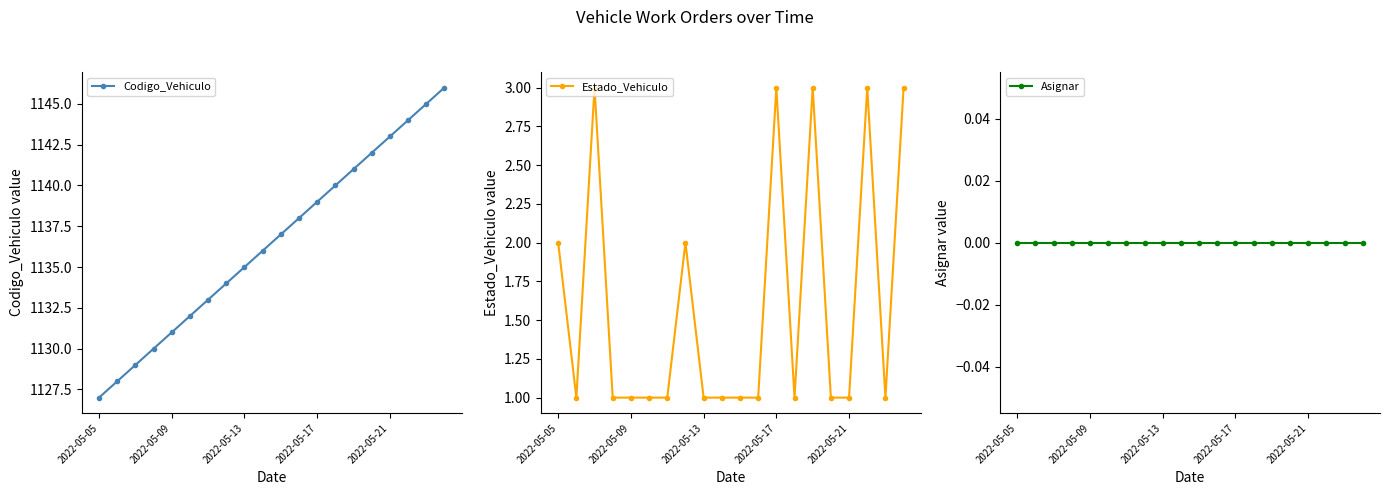

The value of Estado_Vehiculo at 5 is 1. True or false?

False